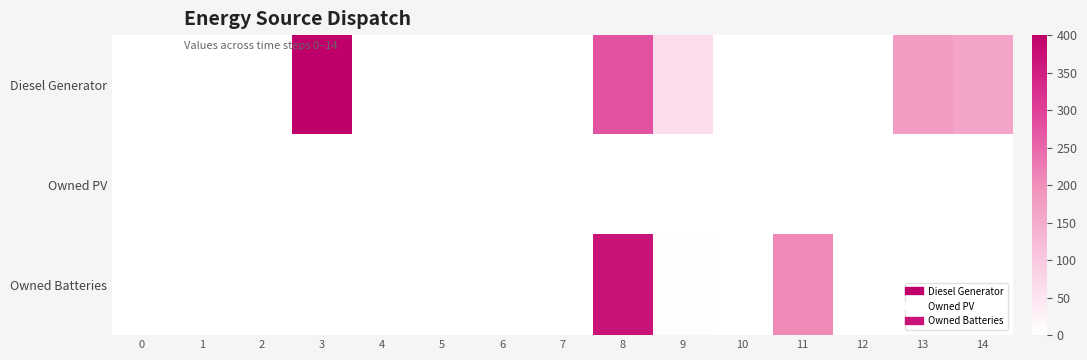

How many categories are shown in the chart?

15